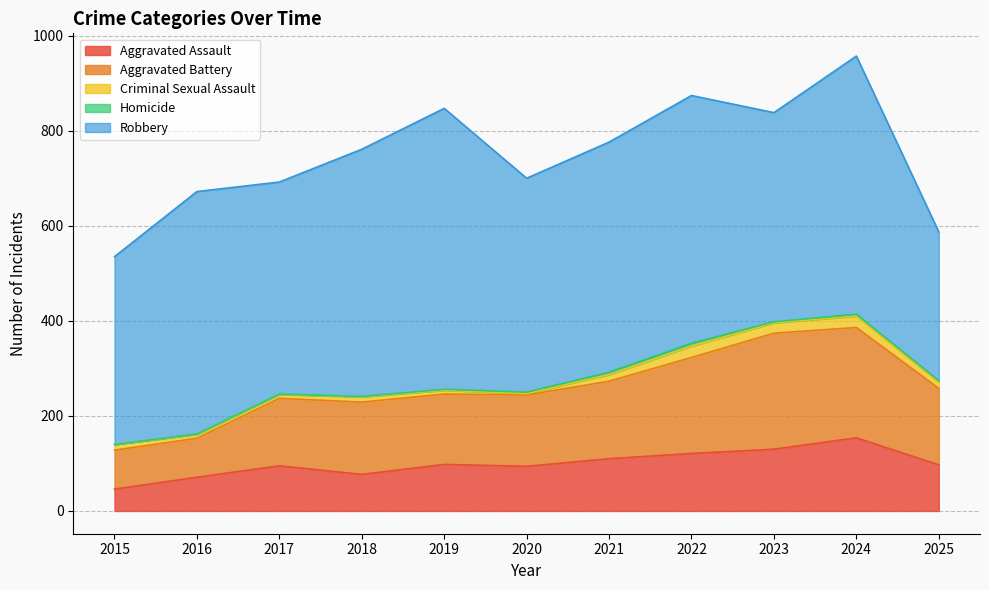

Reading left to right, what are all the values shown in this chart?

Aggravated Assault: 2015=46	2016=71	2017=95	2018=77	2019=98	2020=94	2021=110	2022=121	2023=130	2024=154	2025=97
Aggravated Battery: 2015=82	2016=82	2017=142	2018=152	2019=148	2020=150	2021=163	2022=202	2023=244	2024=232	2025=161
Criminal Sexual Assault: 2015=12	2016=8	2017=8	2018=11	2019=8	2020=3	2021=14	2022=24	2023=22	2024=24	2025=13
Homicide: 2015=0	2016=1	2017=1	2018=1	2019=2	2020=3	2021=5	2022=6	2023=2	2024=4	2025=3
Robbery: 2015=395	2016=510	2017=446	2018=520	2019=591	2020=450	2021=484	2022=521	2023=440	2024=543	2025=313